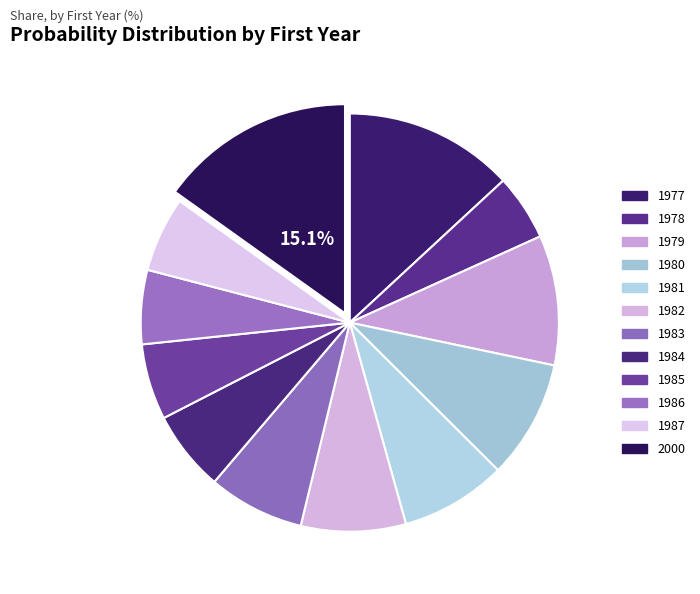

To the nearest percent, what is the combined percentage of 1986 and 1984?

12%